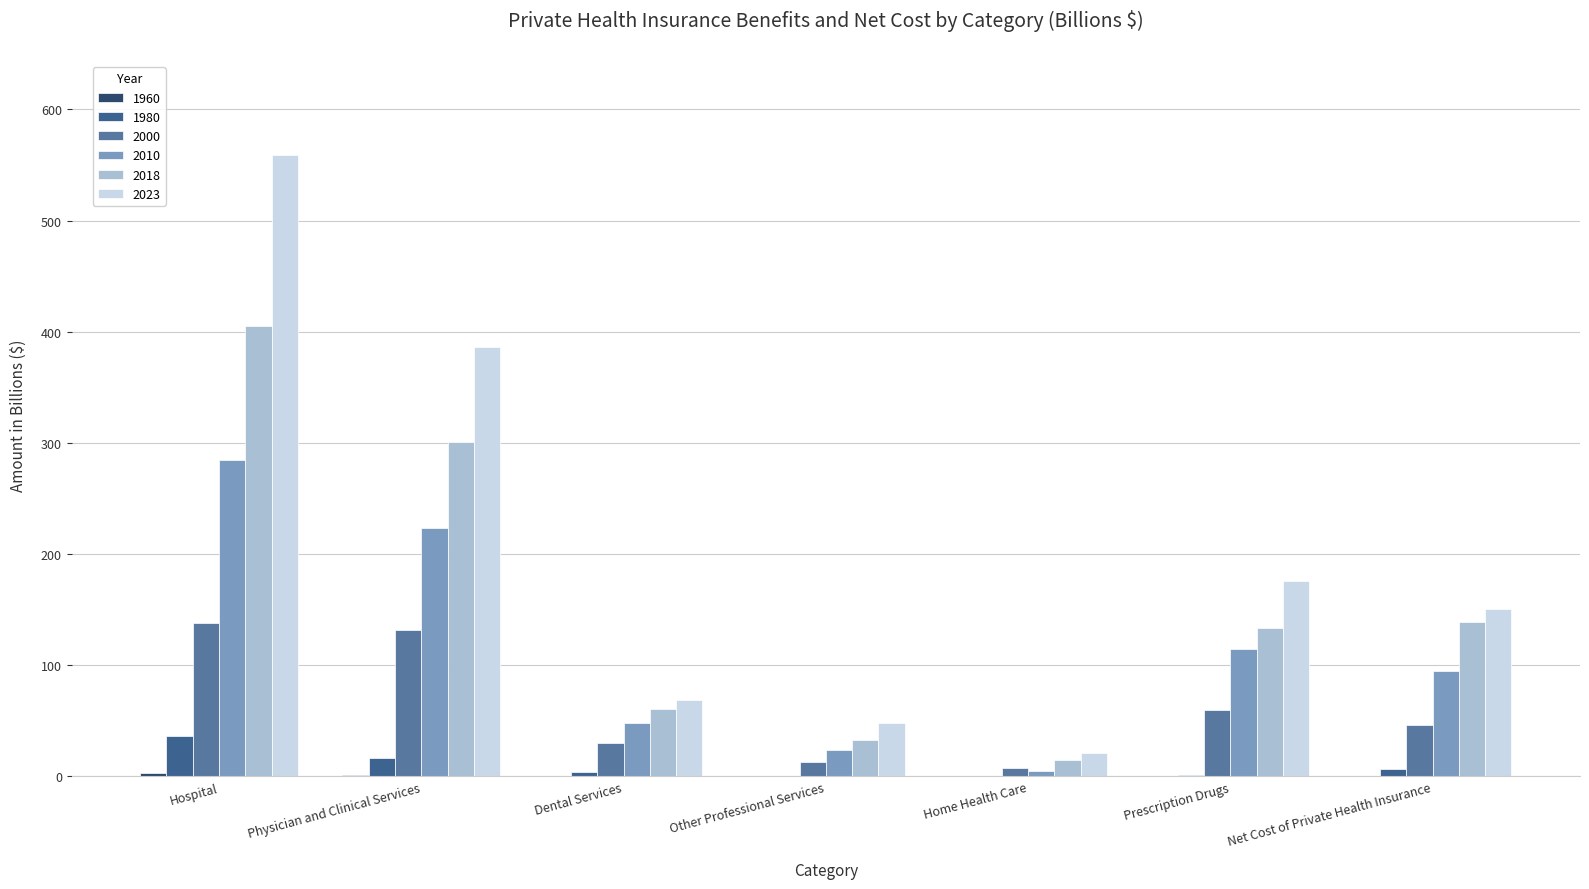

Reading left to right, extract all data points from this chart.

1960: Hospital=3.1	Physician and Clinical Services=1.6	Dental Services=0.0	Other Professional Services=0.0	Home Health Care=0.0	Prescription Drugs=0.0	Net Cost of Private Health Insurance=0.8
1980: Hospital=36.1	Physician and Clinical Services=16.3	Dental Services=3.8	Other Professional Services=0.8	Home Health Care=0.3	Prescription Drugs=1.7	Net Cost of Private Health Insurance=6.8
2000: Hospital=138.2	Physician and Clinical Services=131.7	Dental Services=29.8	Other Professional Services=12.6	Home Health Care=7.7	Prescription Drugs=59.9	Net Cost of Private Health Insurance=46.2
2010: Hospital=284.4	Physician and Clinical Services=223.7	Dental Services=47.9	Other Professional Services=23.5	Home Health Care=5.1	Prescription Drugs=114.3	Net Cost of Private Health Insurance=94.8
2018: Hospital=405.3	Physician and Clinical Services=300.8	Dental Services=60.5	Other Professional Services=32.8	Home Health Care=14.4	Prescription Drugs=133.2	Net Cost of Private Health Insurance=138.8
2023: Hospital=559.4	Physician and Clinical Services=386.0	Dental Services=69.1	Other Professional Services=48.1	Home Health Care=21.5	Prescription Drugs=175.5	Net Cost of Private Health Insurance=150.8